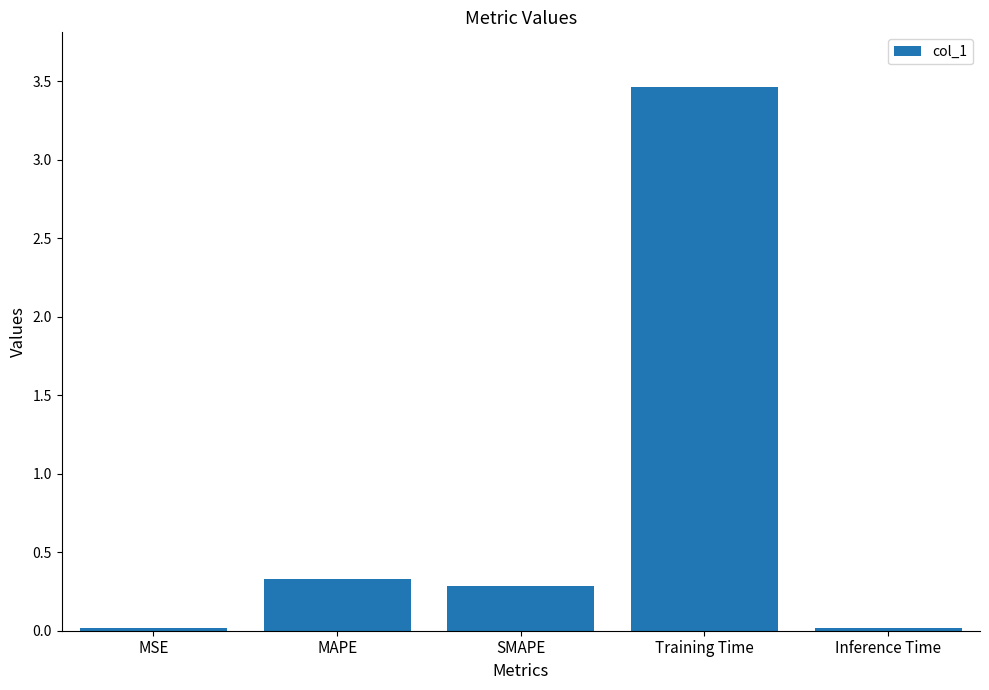

What is the maximum value shown in the chart?

3.5